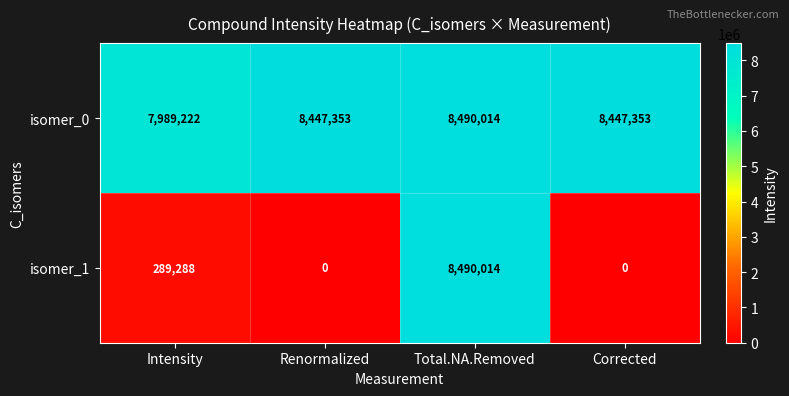

Rank the series by their average value, from highest to lowest.

isomer_0, isomer_1